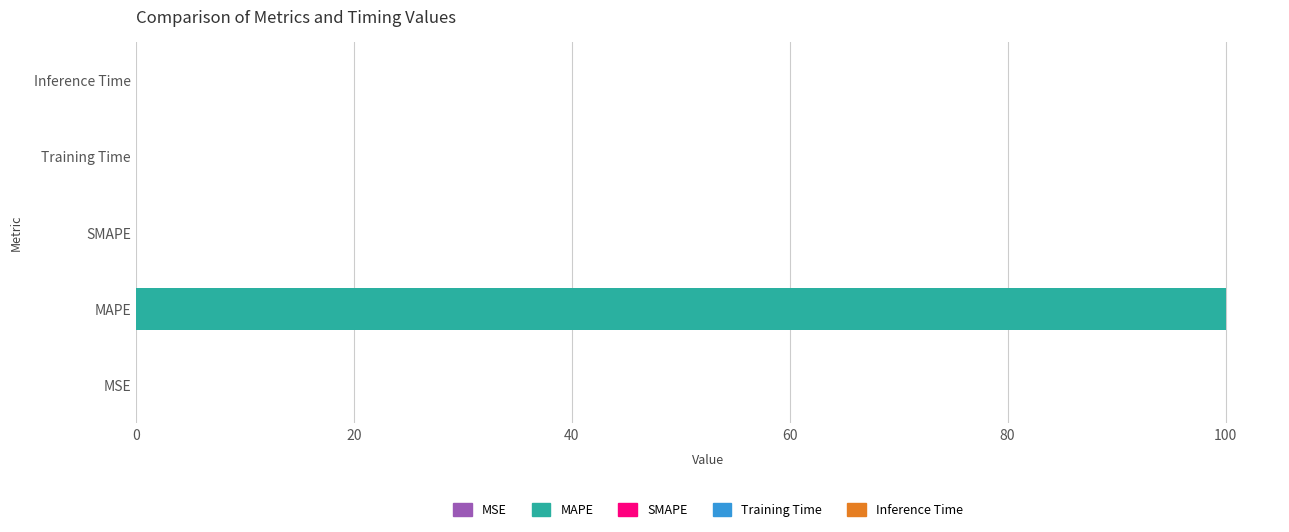

Between MAPE and Training Time, which is larger?

MAPE